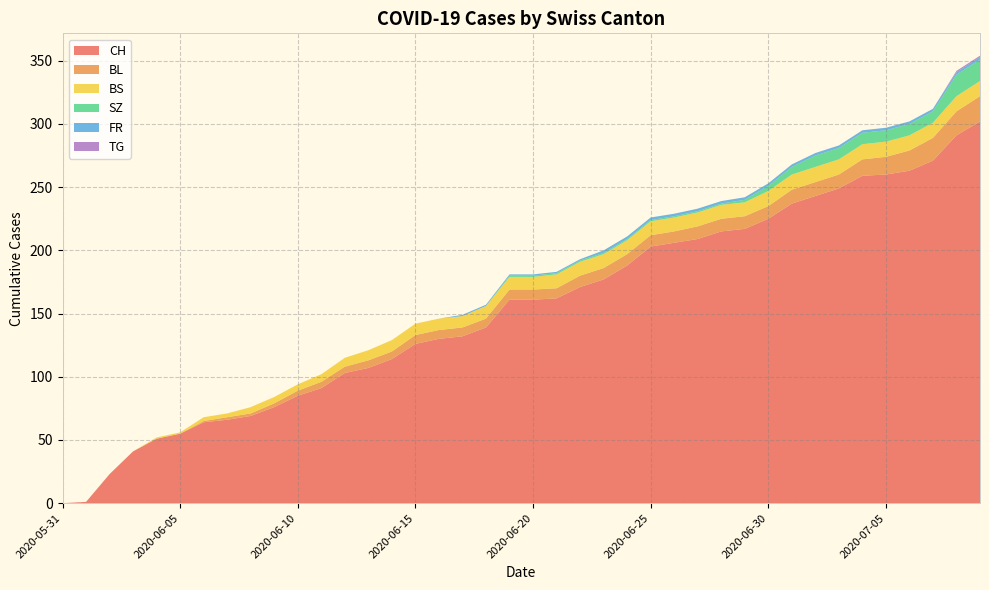

Reading left to right, extract all data points from this chart.

CH: 2020-05-31=0	2020-06-01=1	2020-06-02=23	2020-06-03=41	2020-06-04=51	2020-06-05=55	2020-06-06=64	2020-06-07=66	2020-06-08=69	2020-06-09=76	2020-06-10=85	2020-06-11=91	2020-06-12=103	2020-06-13=107	2020-06-14=114	2020-06-15=126	2020-06-16=130	2020-06-17=132	2020-06-18=139	2020-06-19=161	2020-06-20=161	2020-06-21=162	2020-06-22=171	2020-06-23=177	2020-06-24=188	2020-06-25=203	2020-06-26=206	2020-06-27=209	2020-06-28=215	2020-06-29=217	2020-06-30=225	2020-07-01=237	2020-07-02=243	2020-07-03=249	2020-07-04=259	2020-07-05=260	2020-07-06=263	2020-07-07=271	2020-07-08=291	2020-07-09=302
BL: 2020-05-31=0	2020-06-01=0	2020-06-02=0	2020-06-03=0	2020-06-04=0	2020-06-05=0	2020-06-06=1	2020-06-07=2	2020-06-08=2	2020-06-09=3	2020-06-10=4	2020-06-11=5	2020-06-12=5	2020-06-13=6	2020-06-14=6	2020-06-15=7	2020-06-16=7	2020-06-17=7	2020-06-18=7	2020-06-19=8	2020-06-20=8	2020-06-21=8	2020-06-22=9	2020-06-23=9	2020-06-24=9	2020-06-25=9	2020-06-26=9	2020-06-27=10	2020-06-28=10	2020-06-29=10	2020-06-30=10	2020-07-01=11	2020-07-02=11	2020-07-03=11	2020-07-04=13	2020-07-05=14	2020-07-06=16	2020-07-07=18	2020-07-08=19	2020-07-09=20
BS: 2020-05-31=0	2020-06-01=0	2020-06-02=0	2020-06-03=0	2020-06-04=1	2020-06-05=1	2020-06-06=3	2020-06-07=3	2020-06-08=5	2020-06-09=5	2020-06-10=5	2020-06-11=6	2020-06-12=7	2020-06-13=8	2020-06-14=9	2020-06-15=9	2020-06-16=9	2020-06-17=9	2020-06-18=10	2020-06-19=10	2020-06-20=10	2020-06-21=11	2020-06-22=11	2020-06-23=11	2020-06-24=11	2020-06-25=11	2020-06-26=11	2020-06-27=11	2020-06-28=11	2020-06-29=11	2020-06-30=12	2020-07-01=12	2020-07-02=12	2020-07-03=12	2020-07-04=12	2020-07-05=12	2020-07-06=12	2020-07-07=12	2020-07-08=12	2020-07-09=12
SZ: 2020-05-31=0	2020-06-01=0	2020-06-02=0	2020-06-03=0	2020-06-04=0	2020-06-05=0	2020-06-06=0	2020-06-07=0	2020-06-08=0	2020-06-09=0	2020-06-10=0	2020-06-11=0	2020-06-12=0	2020-06-13=0	2020-06-14=0	2020-06-15=0	2020-06-16=0	2020-06-17=0	2020-06-18=0	2020-06-19=1	2020-06-20=1	2020-06-21=1	2020-06-22=1	2020-06-23=1	2020-06-24=1	2020-06-25=1	2020-06-26=1	2020-06-27=1	2020-06-28=1	2020-06-29=2	2020-06-30=4	2020-07-01=6	2020-07-02=9	2020-07-03=9	2020-07-04=9	2020-07-05=9	2020-07-06=9	2020-07-07=9	2020-07-08=17	2020-07-09=17
FR: 2020-05-31=0	2020-06-01=0	2020-06-02=0	2020-06-03=0	2020-06-04=0	2020-06-05=0	2020-06-06=0	2020-06-07=0	2020-06-08=0	2020-06-09=0	2020-06-10=0	2020-06-11=0	2020-06-12=0	2020-06-13=0	2020-06-14=0	2020-06-15=0	2020-06-16=0	2020-06-17=1	2020-06-18=1	2020-06-19=1	2020-06-20=1	2020-06-21=1	2020-06-22=1	2020-06-23=2	2020-06-24=2	2020-06-25=2	2020-06-26=2	2020-06-27=2	2020-06-28=2	2020-06-29=2	2020-06-30=2	2020-07-01=2	2020-07-02=2	2020-07-03=2	2020-07-04=2	2020-07-05=2	2020-07-06=2	2020-07-07=2	2020-07-08=2	2020-07-09=2
TG: 2020-05-31=0	2020-06-01=0	2020-06-02=0	2020-06-03=0	2020-06-04=0	2020-06-05=0	2020-06-06=0	2020-06-07=0	2020-06-08=0	2020-06-09=0	2020-06-10=0	2020-06-11=0	2020-06-12=0	2020-06-13=0	2020-06-14=0	2020-06-15=0	2020-06-16=0	2020-06-17=0	2020-06-18=0	2020-06-19=0	2020-06-20=0	2020-06-21=0	2020-06-22=0	2020-06-23=0	2020-06-24=0	2020-06-25=0	2020-06-26=0	2020-06-27=0	2020-06-28=0	2020-06-29=0	2020-06-30=0	2020-07-01=0	2020-07-02=0	2020-07-03=0	2020-07-04=0	2020-07-05=0	2020-07-06=0	2020-07-07=0	2020-07-08=1	2020-07-09=1